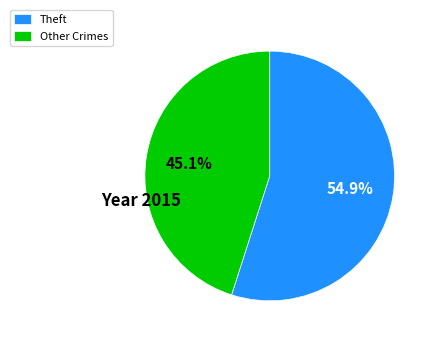

What is the largest slice in the pie chart?

Theft